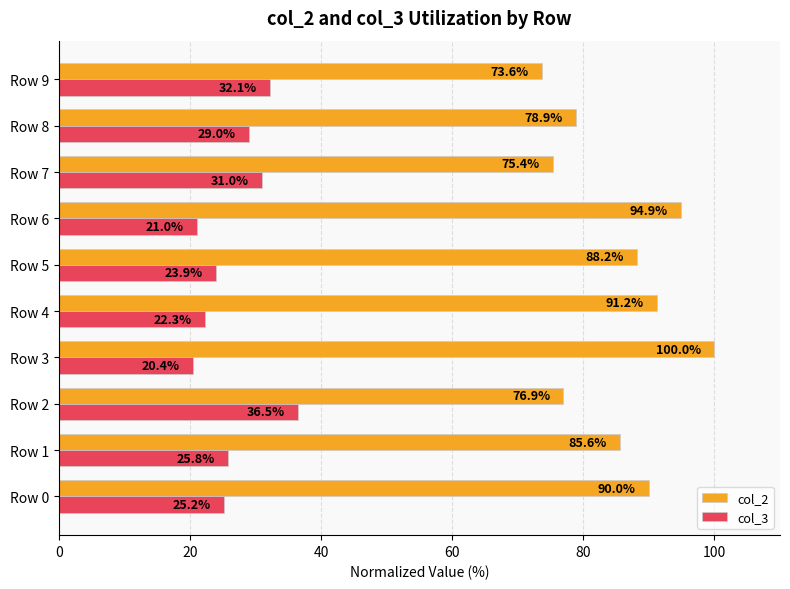

Rank the series by their maximum value, from highest to lowest.

col_2, col_3